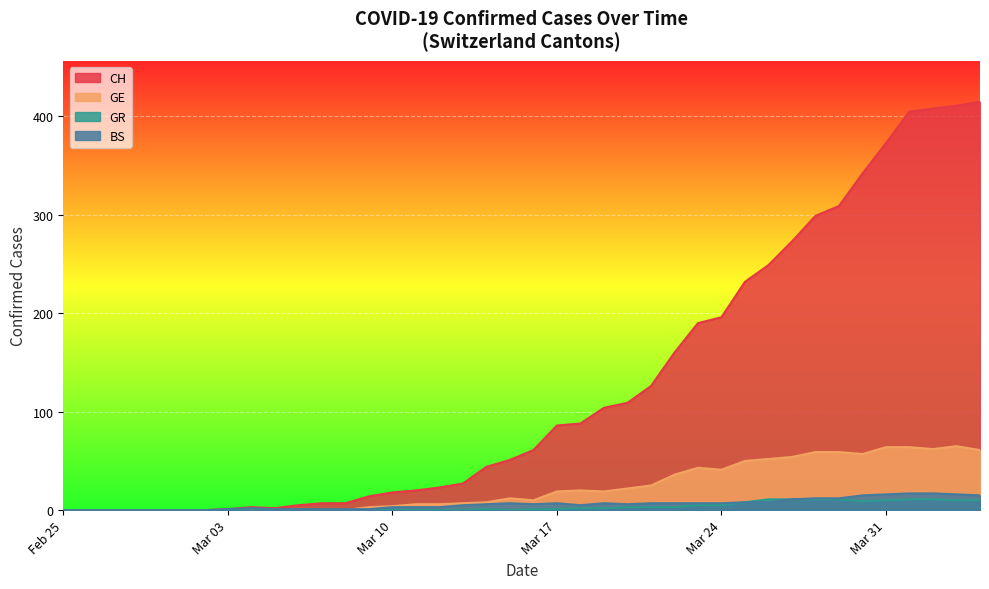

Rank the series at 2020-03-16 from highest to lowest value.

CH, GE, GR